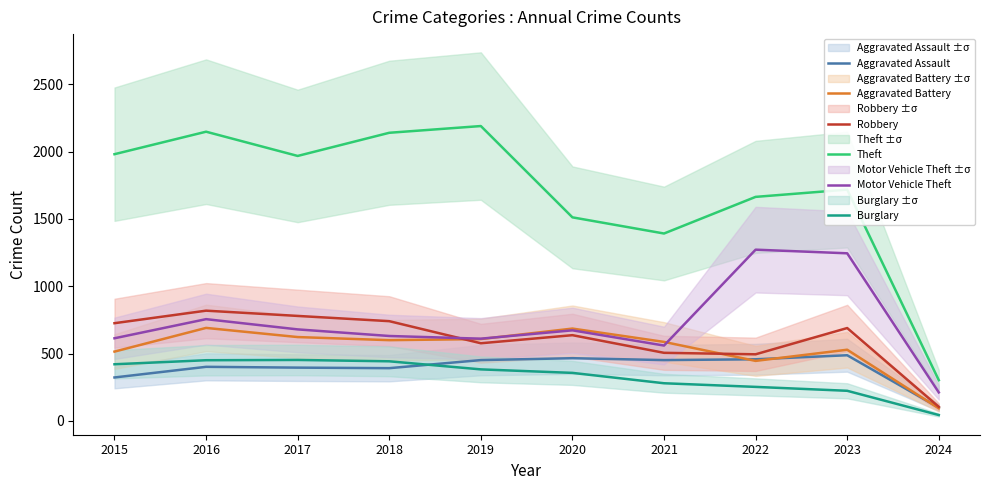

What is the difference between the second highest and second lowest values in the Robbery series?

285